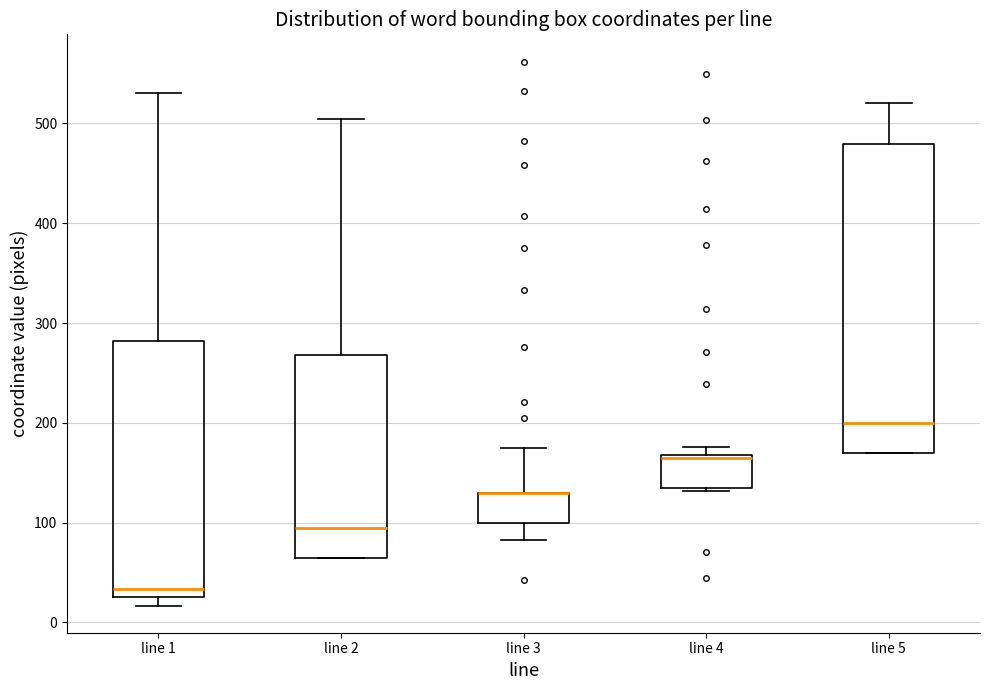

Comparing the boxes themselves (not the whiskers), which one is the tallest?

line 5